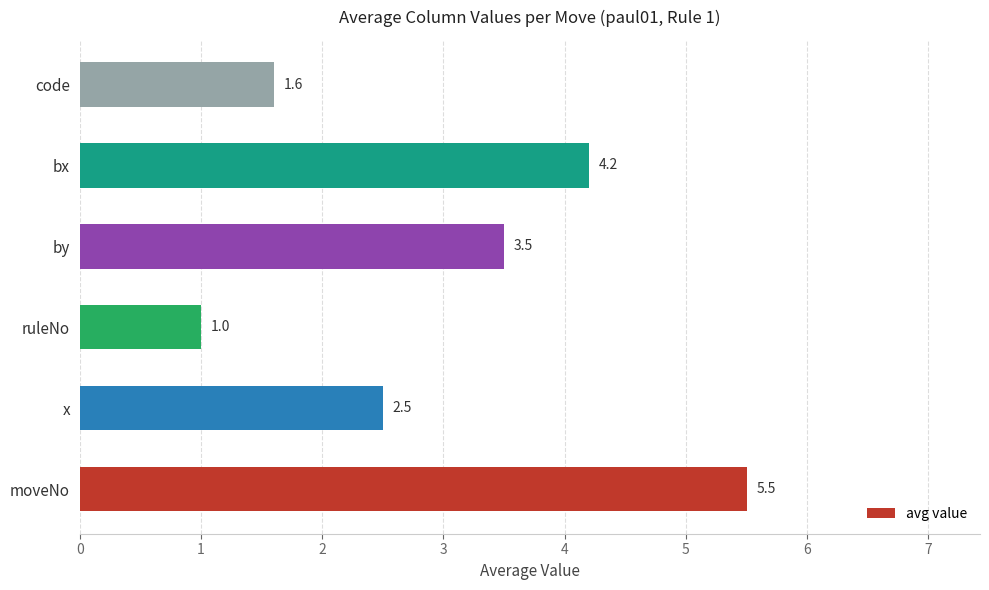

How many bars are there in total?

6